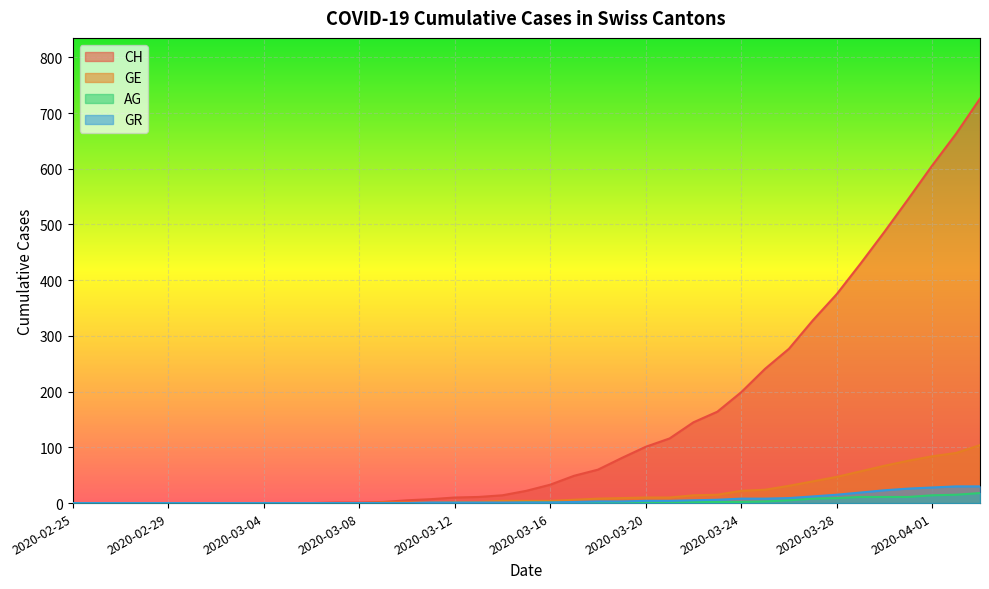

What position from the left is 2020-04-03?

39